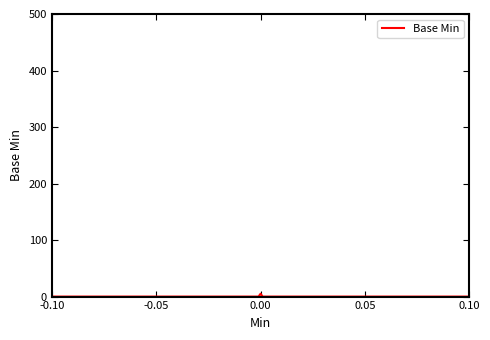

True or false: there are more than 2 points higher than both neighbors.

False